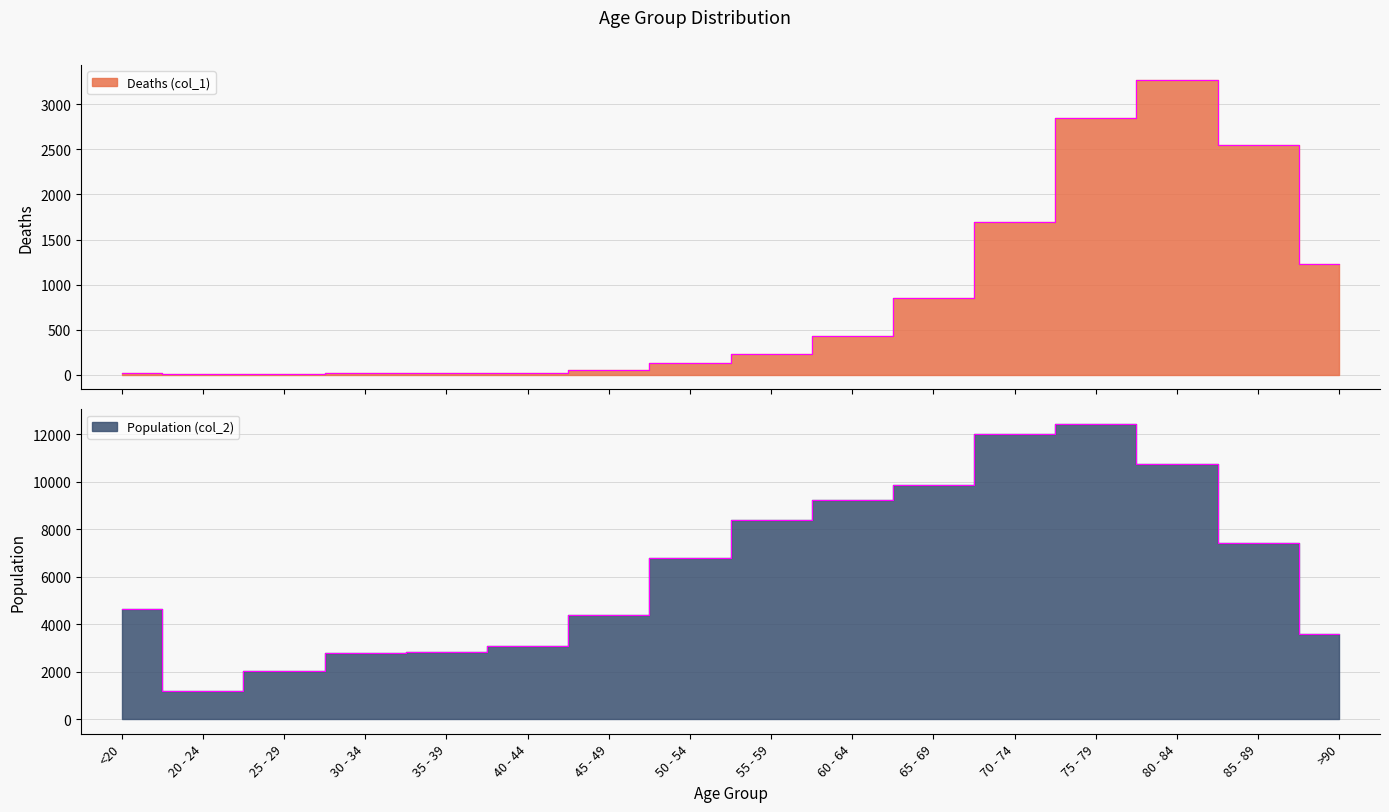

Is the value of Population (col_2) at 65 - 69 greater than the value of Deaths (col_1) at 70 - 74?

Yes